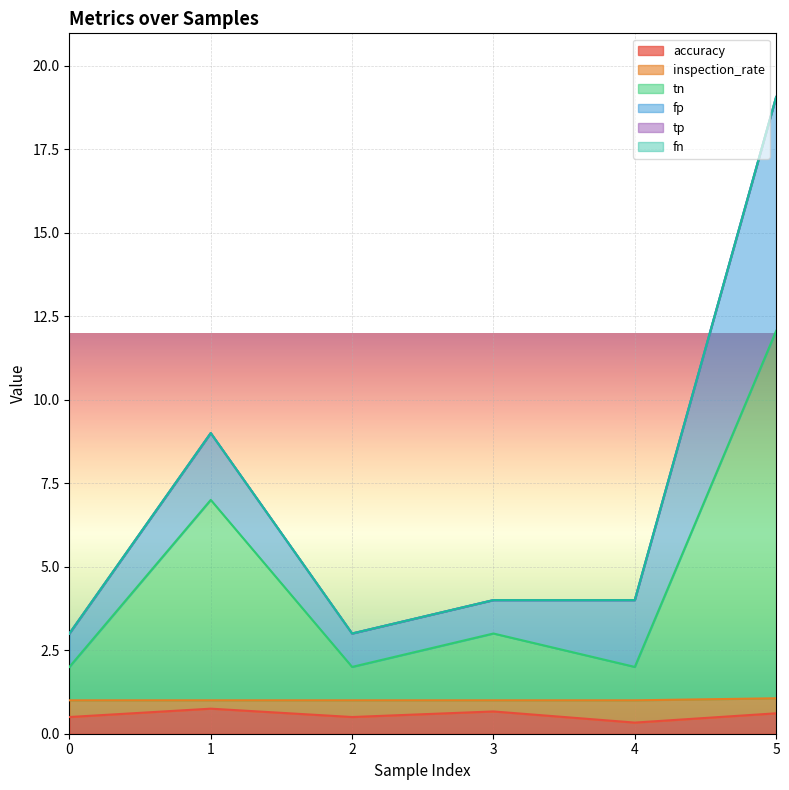

Which has a higher value, 4 or 5?

5